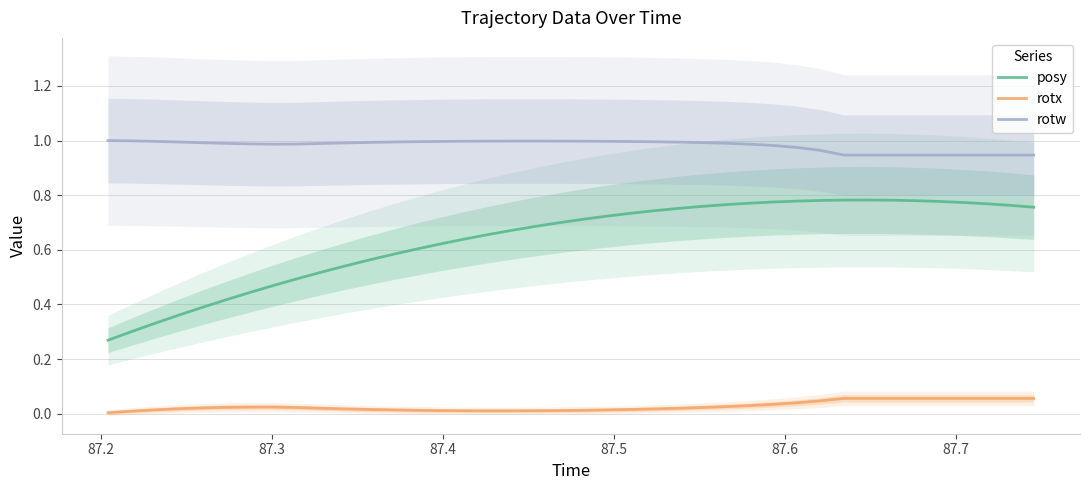

Count the number of categories in the chart.

40